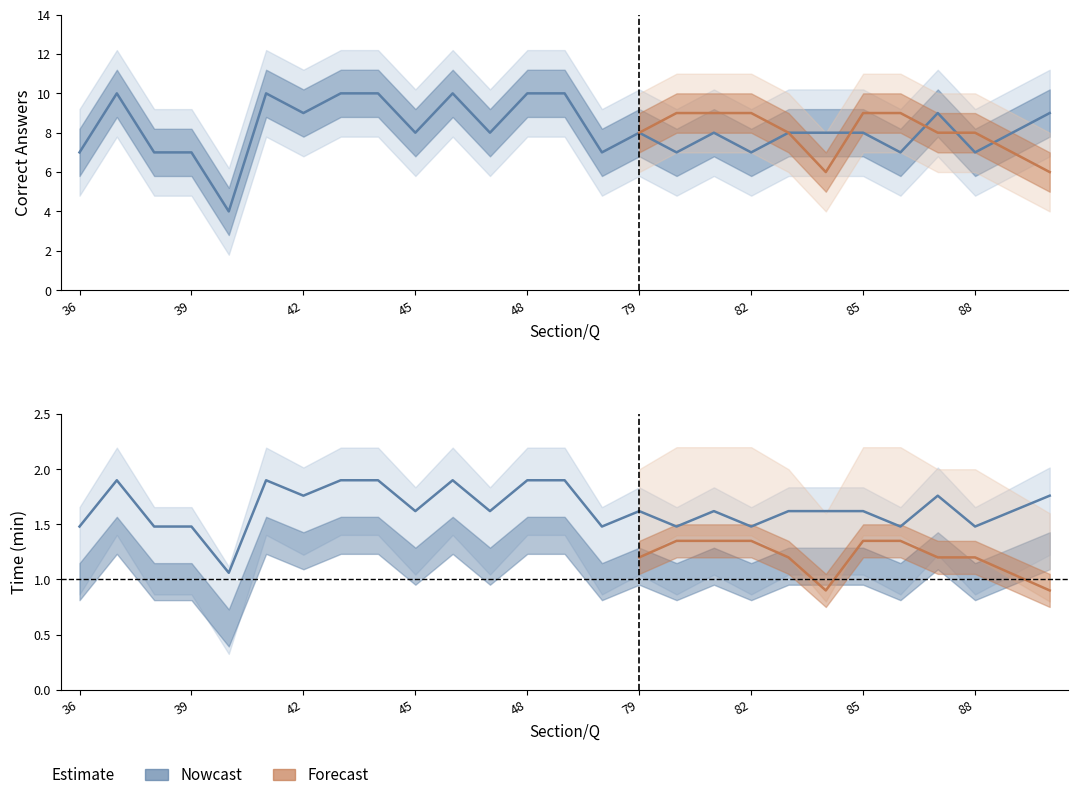

What is the value of the 14th point from the left?

10